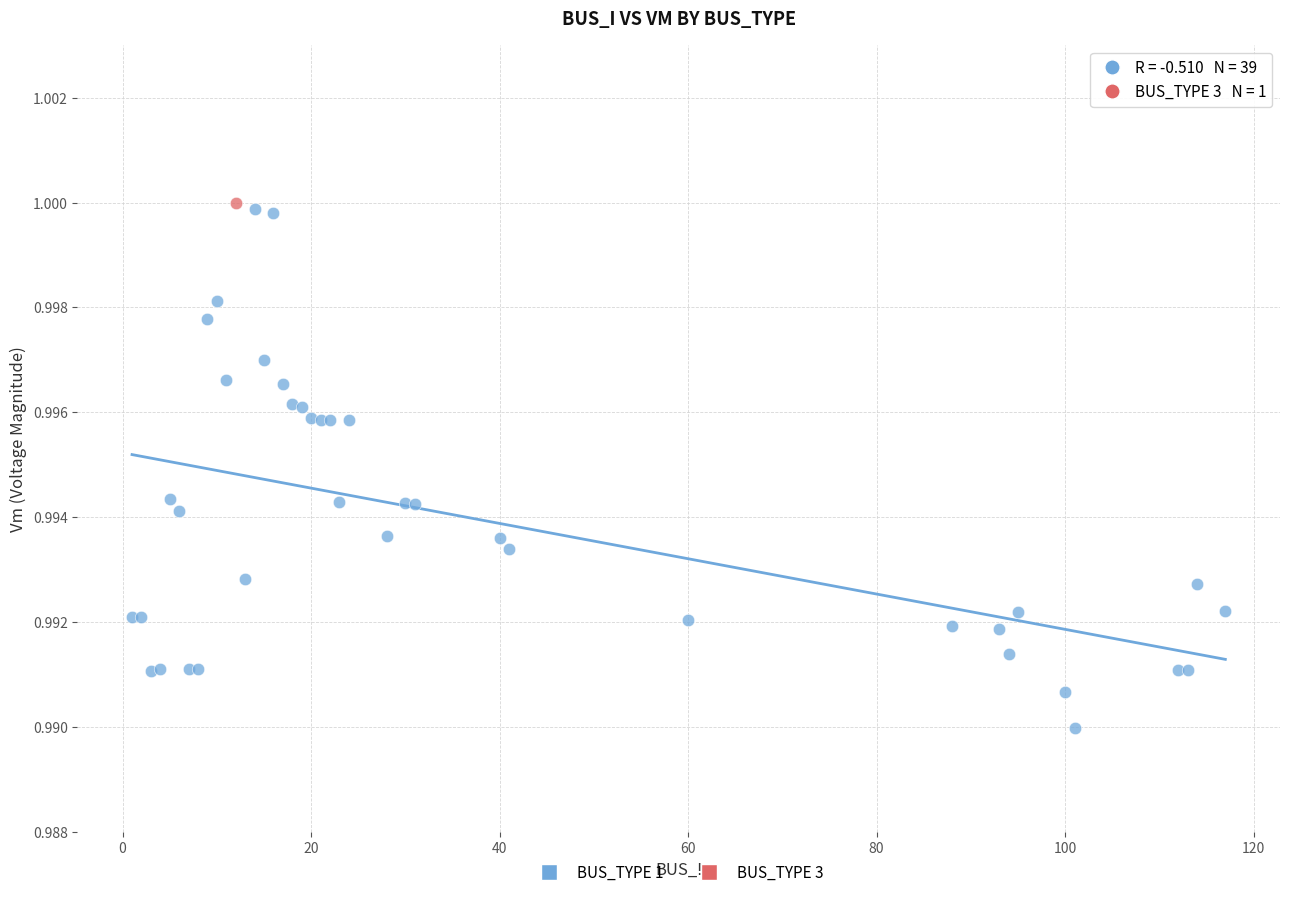

What are all the series names shown in the legend?

BUS_TYPE 1, BUS_TYPE 3